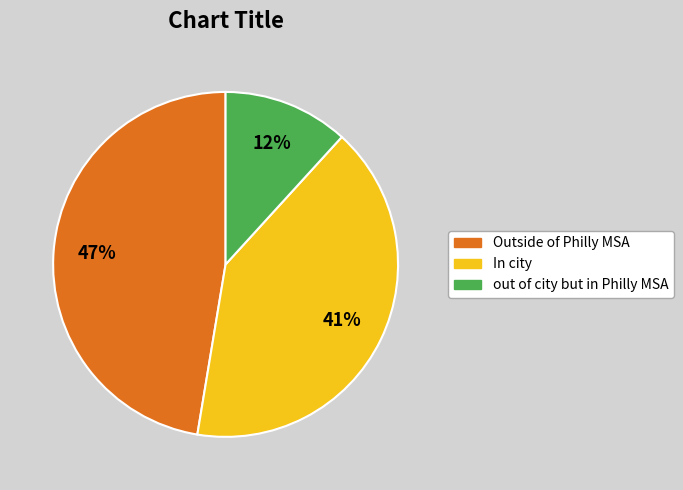

Count the number of slices in the pie.

3